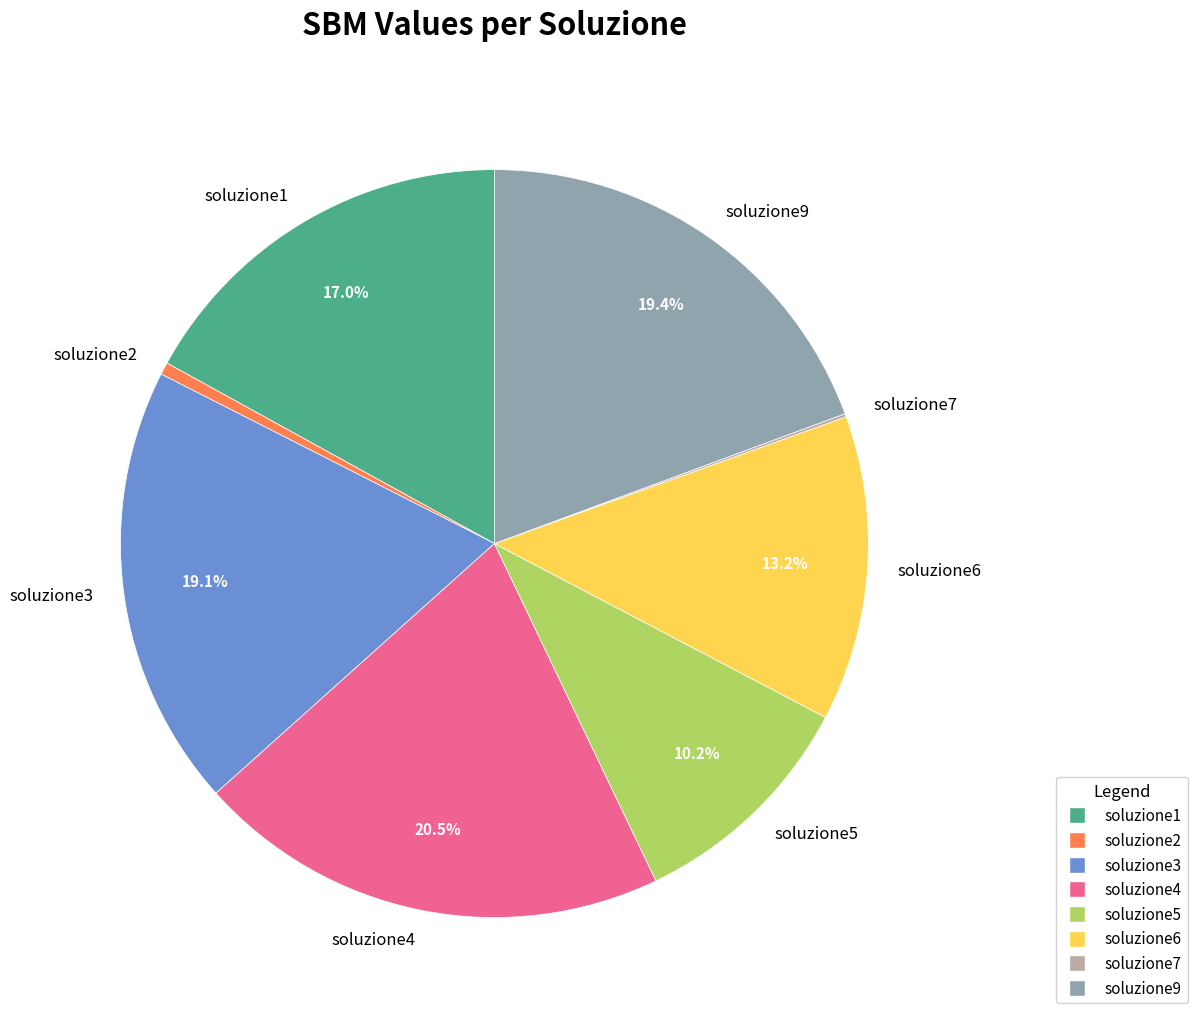

What is the largest slice in the pie chart?

soluzione4